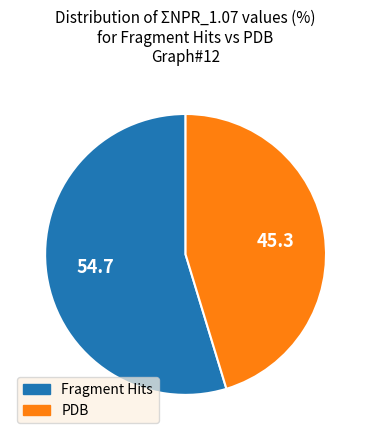

Combined, do PDB and Fragment Hits account for over 50%?

Yes